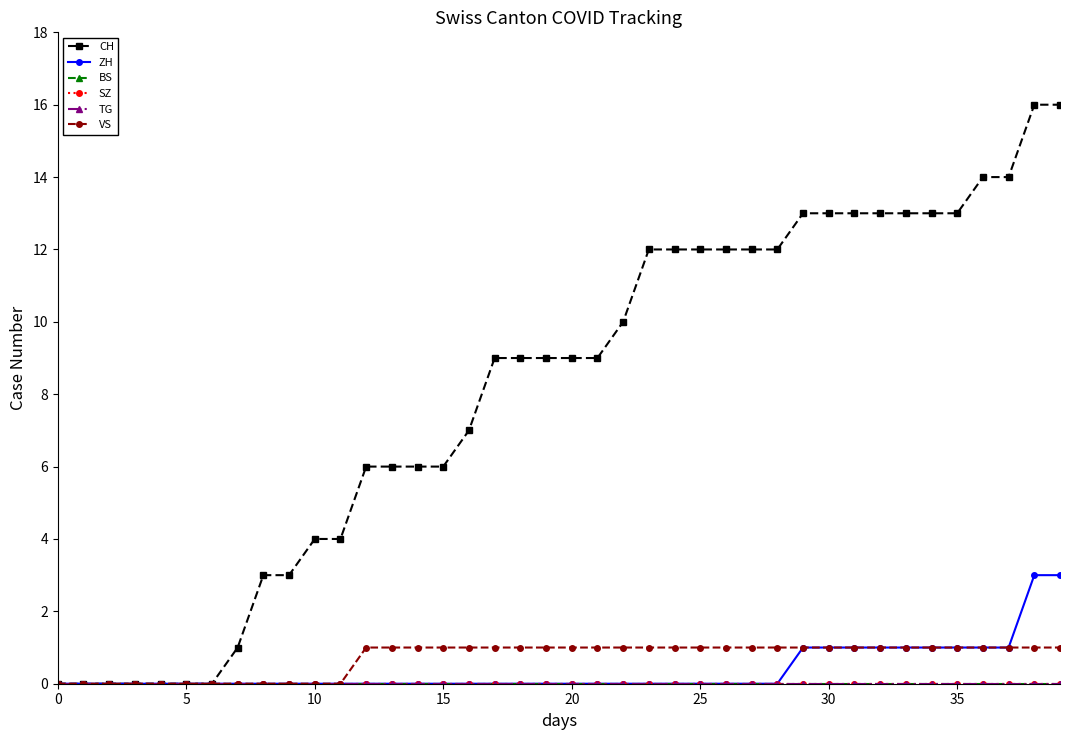

Does the chart have visible grid lines?

No